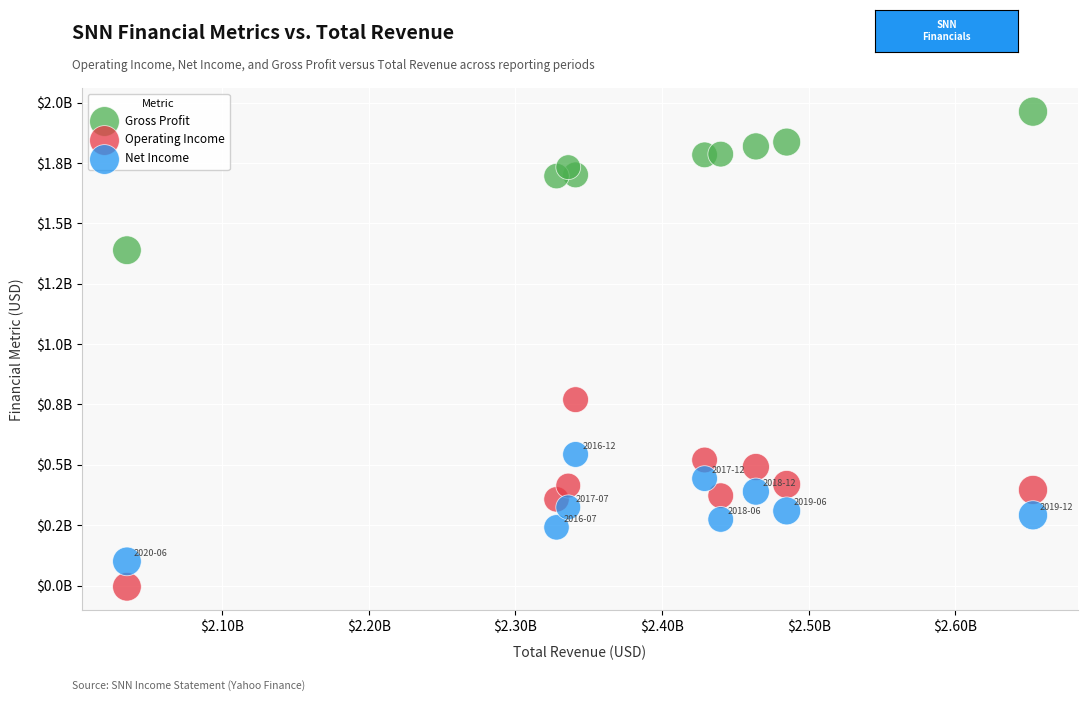

What are all the series names shown in the legend?

Gross Profit, Operating Income, Net Income